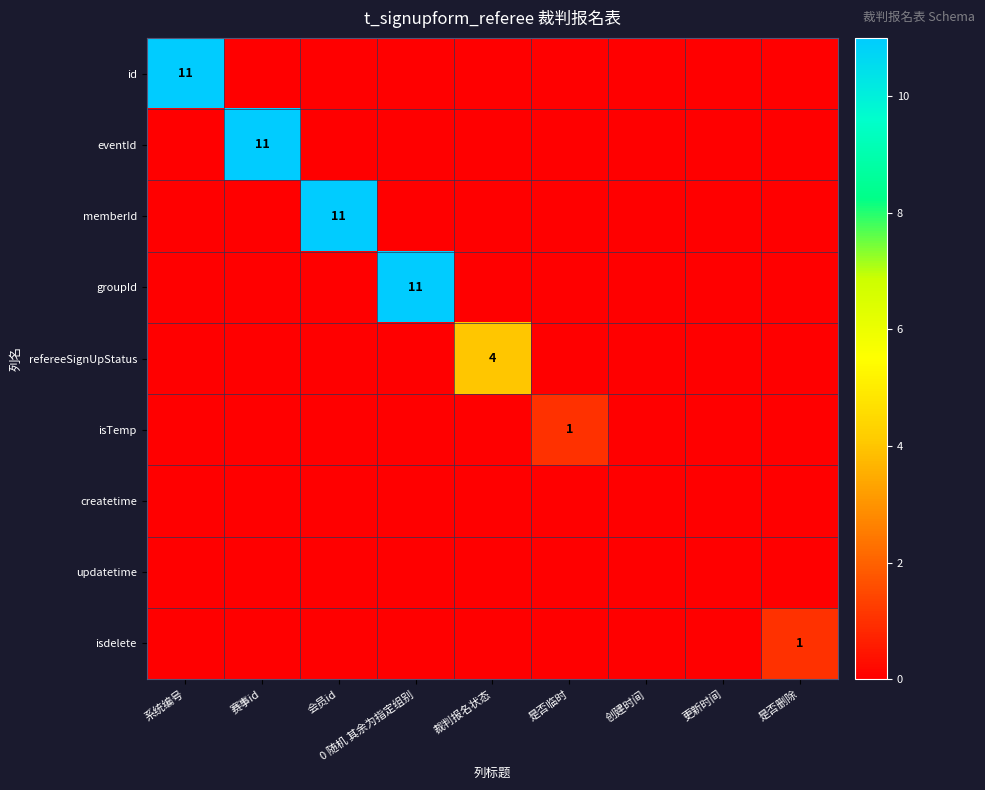

How many data points does each series have?

9